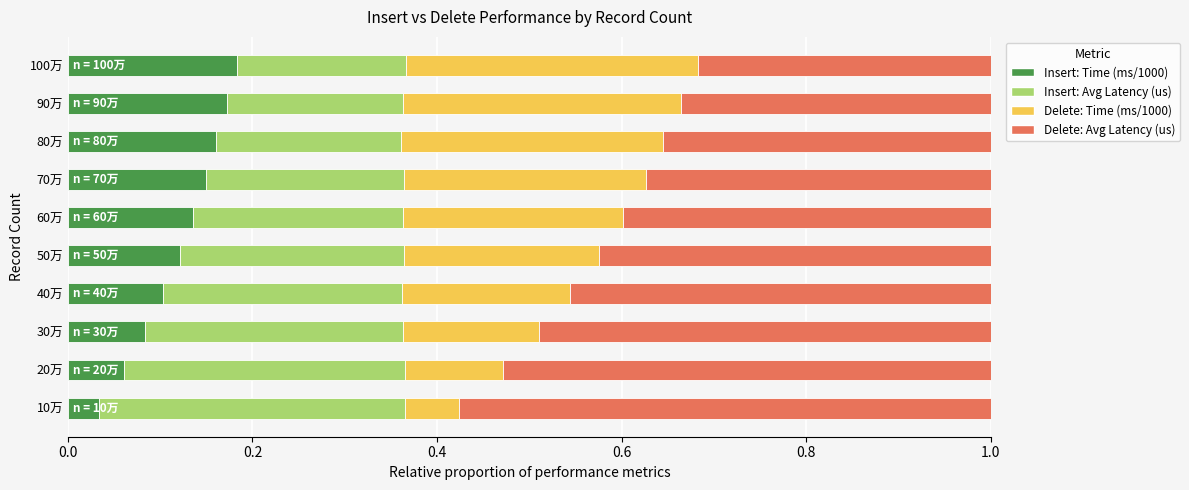

How many categories are shown in the chart?

10